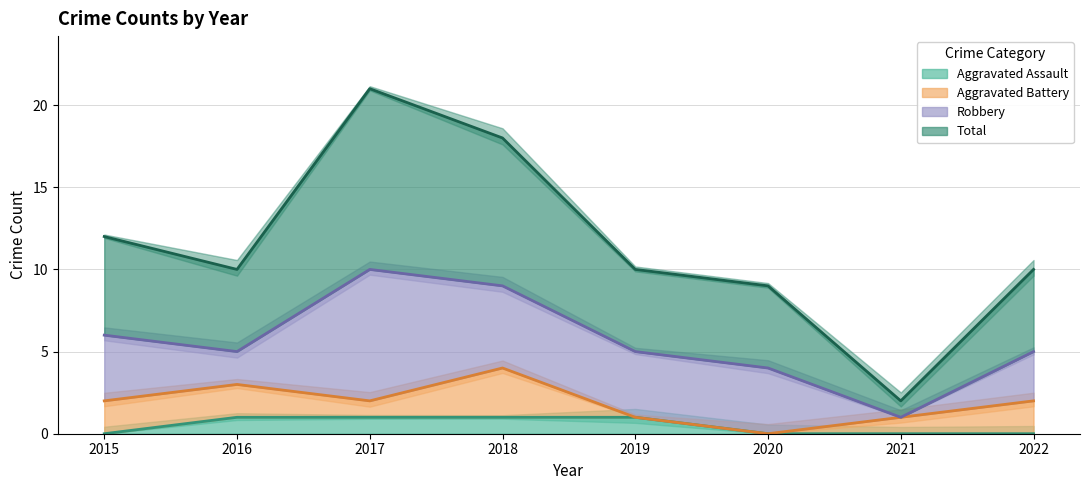

What is the highest value of the Aggravated Assault series?

1